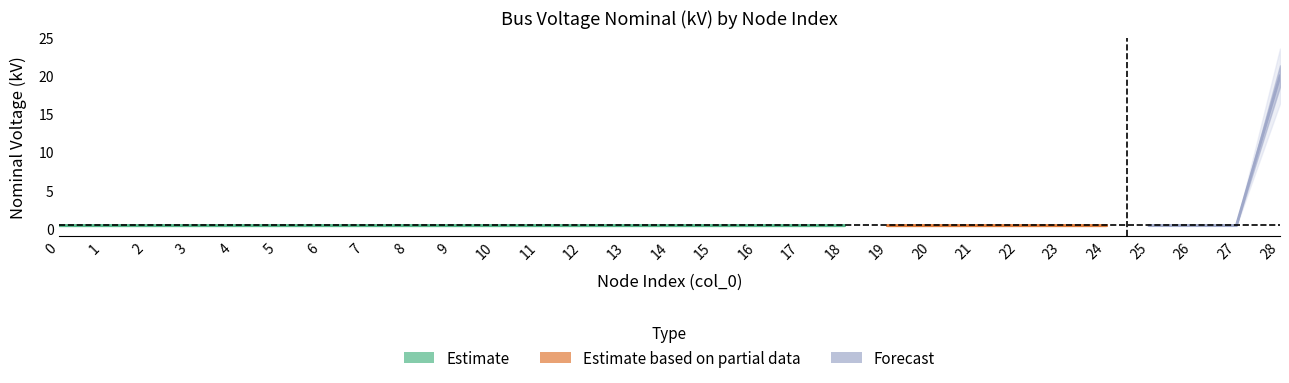

What is the difference between the maximum and minimum values?

19.6